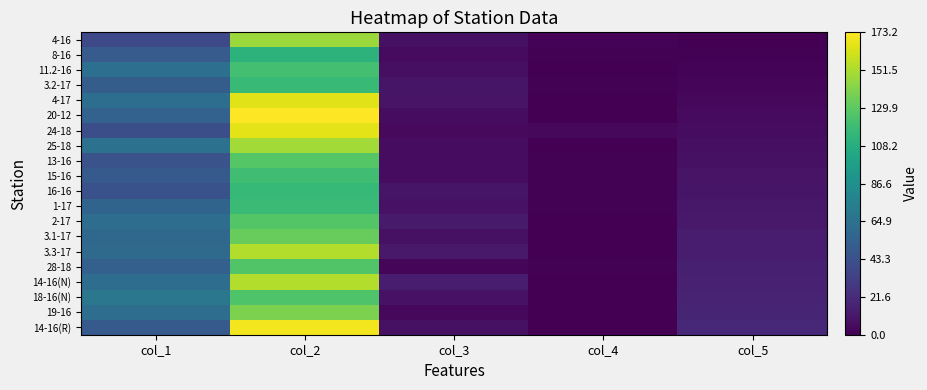

Rank the series by their maximum value, from lowest to highest.

8-16, 16-16, 3.2-17, 1-17, 15-16, 11.2-16, 18-16(N), 28-18, 2-17, 13-16, 3.1-17, 19-16, 4-16, 25-18, 3.3-17, 14-16(N), 4-17, 24-18, 14-16(R), 20-12